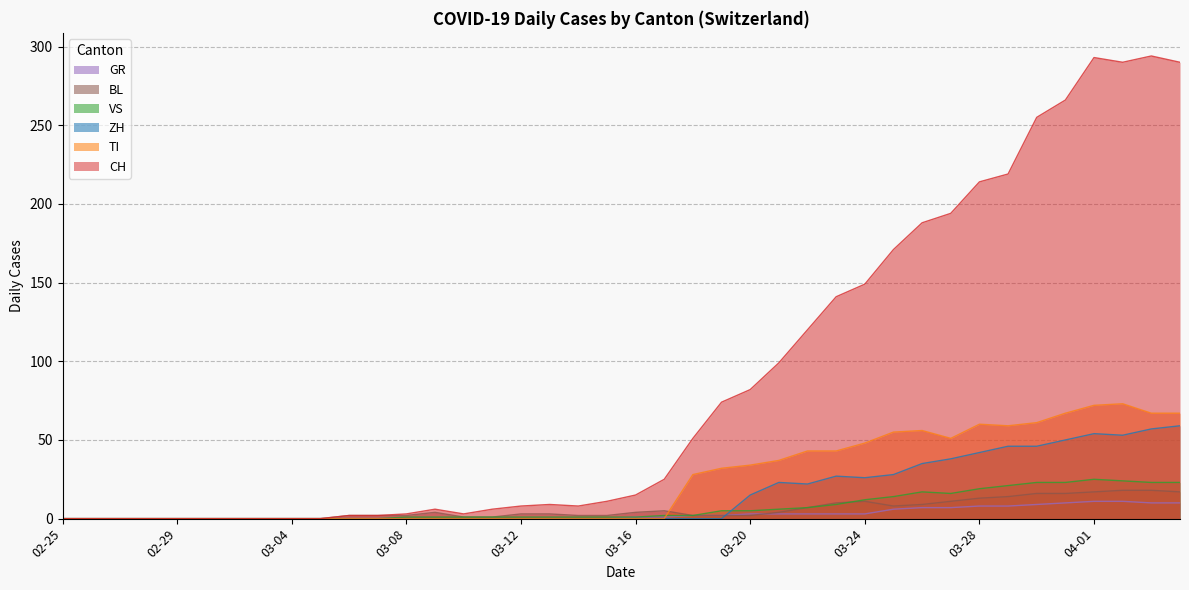

Which series has the largest total across all categories?

CH